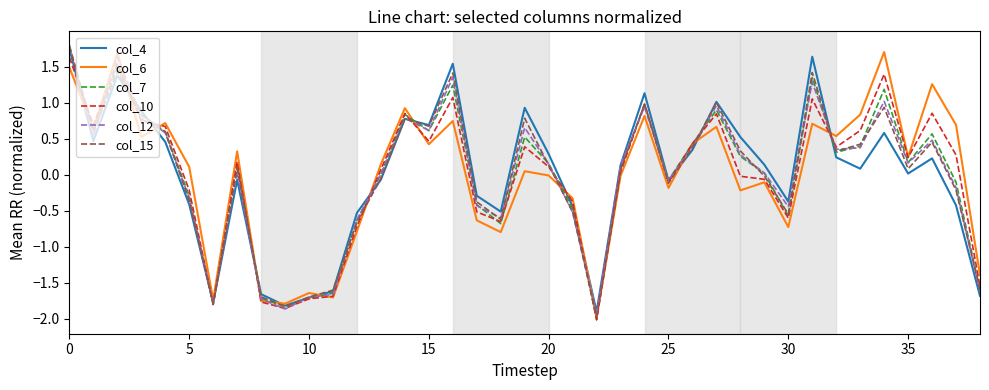

What is the lowest value of the col_15 series?

-2.0